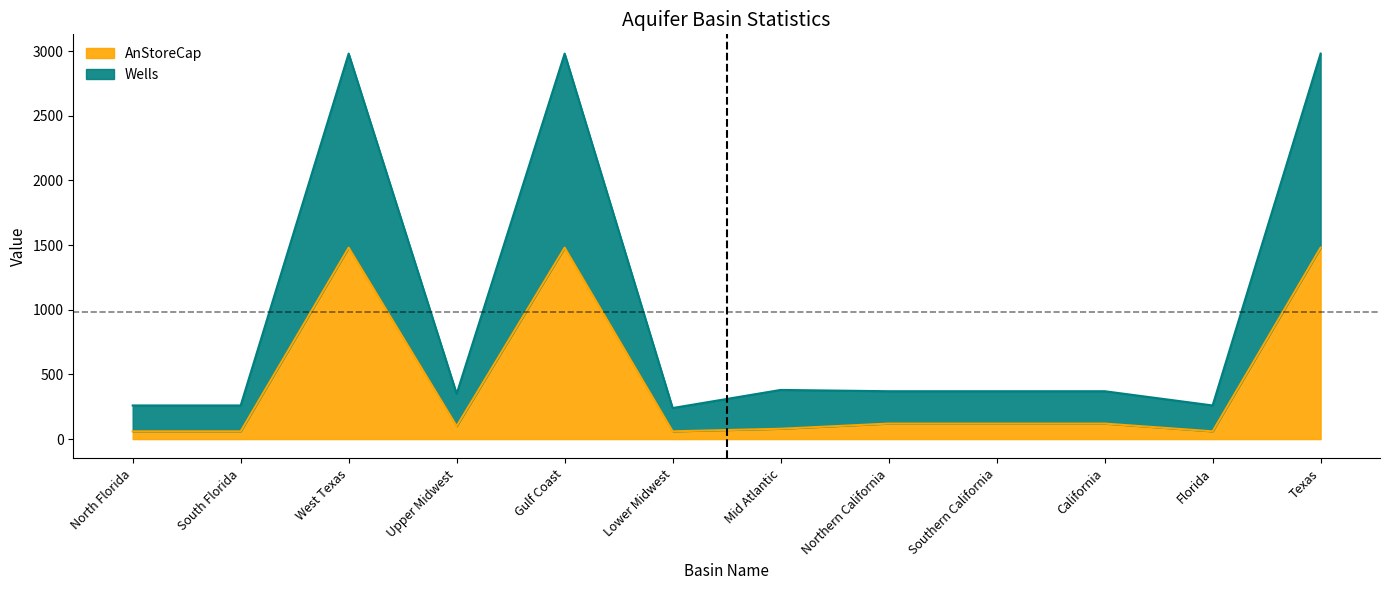

What is the total value across all series at Lower Midwest?

240